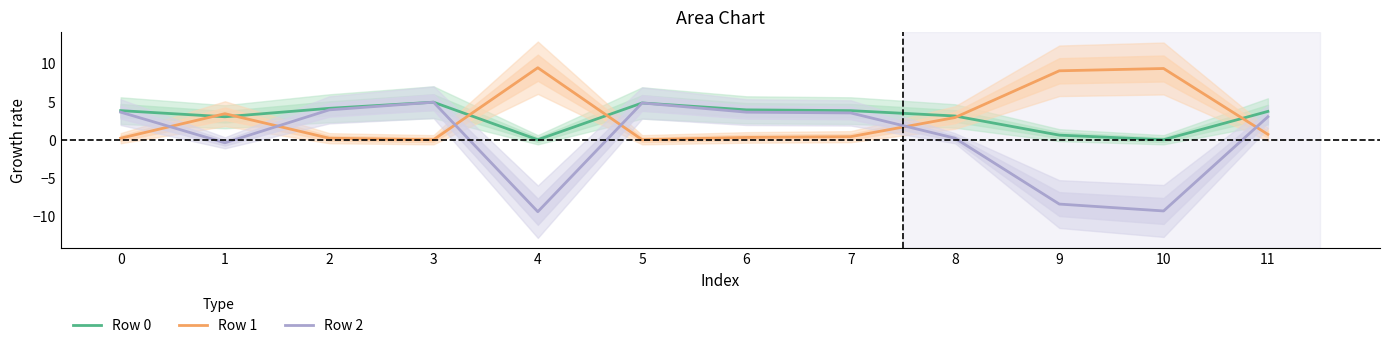

Is the value of Row 1 at 4 greater than the value of Row 2 at 5?

Yes